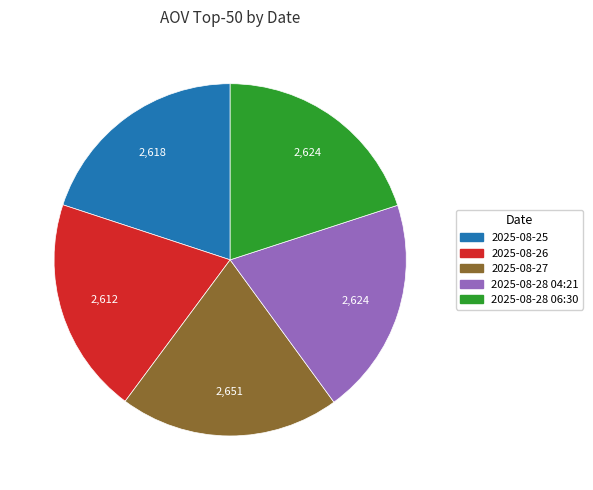

True or false: 2025-08-26 accounts for 20% of the total.

True